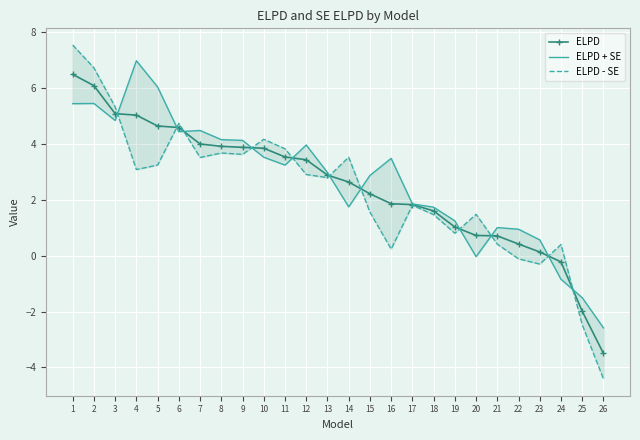

Where is the first local maximum for ELPD - SE?

6